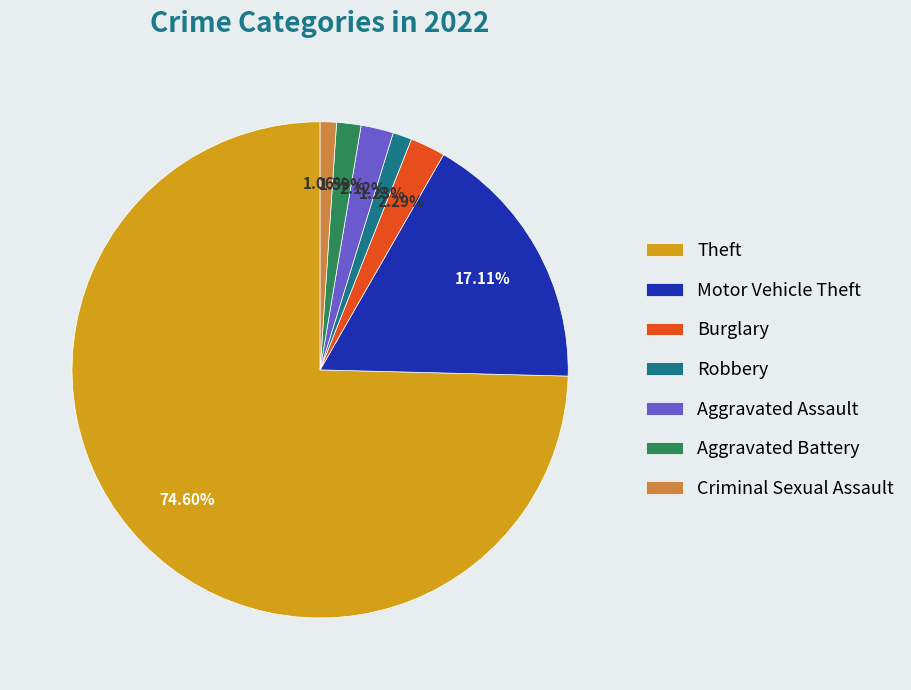

Which category has the biggest portion of the pie?

Theft